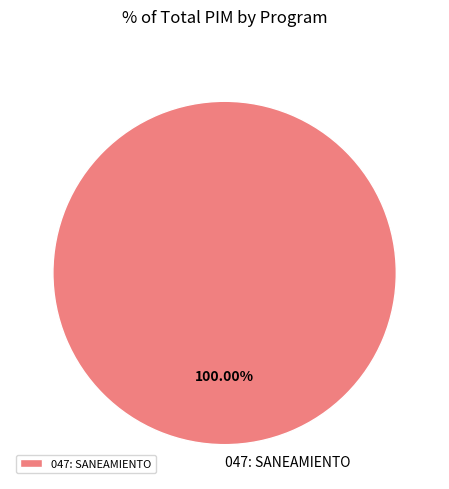

To the nearest percent, what portion does 047: SANEAMIENTO represent?

100%